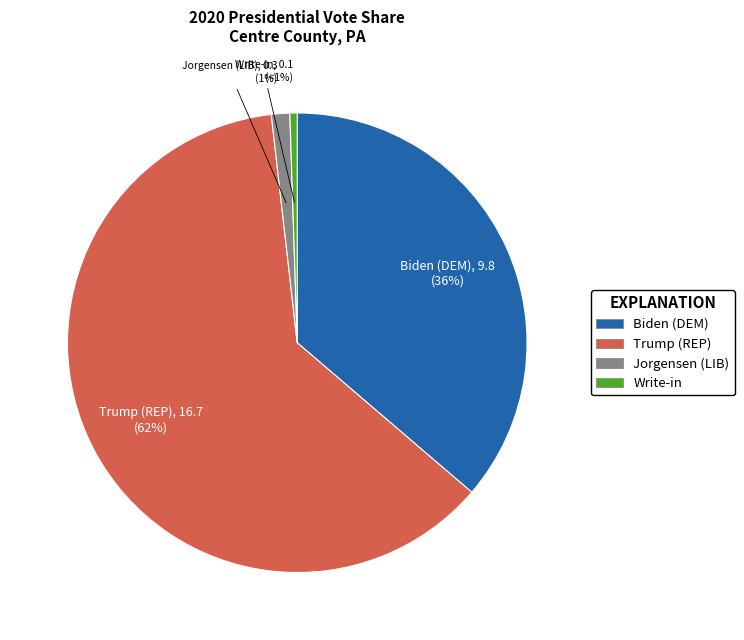

To the nearest percent, what is the average slice percentage?

25%